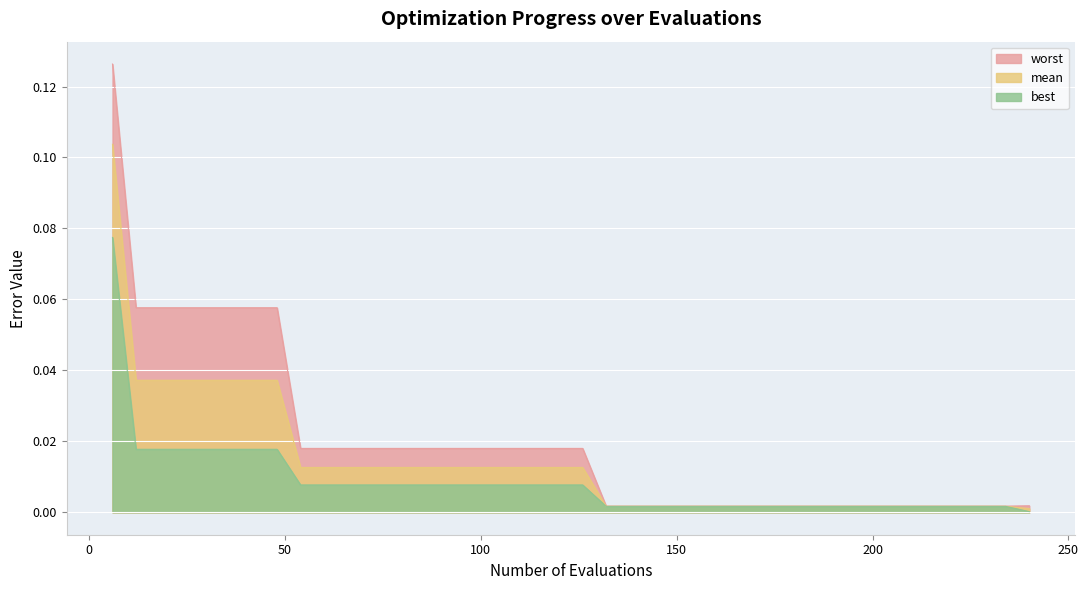

What is the maximum value for worst?

0.1